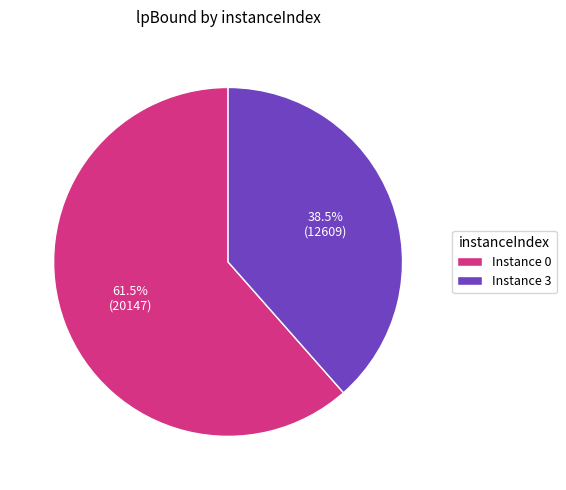

How much of the chart is everything except Instance 0?

38.5%